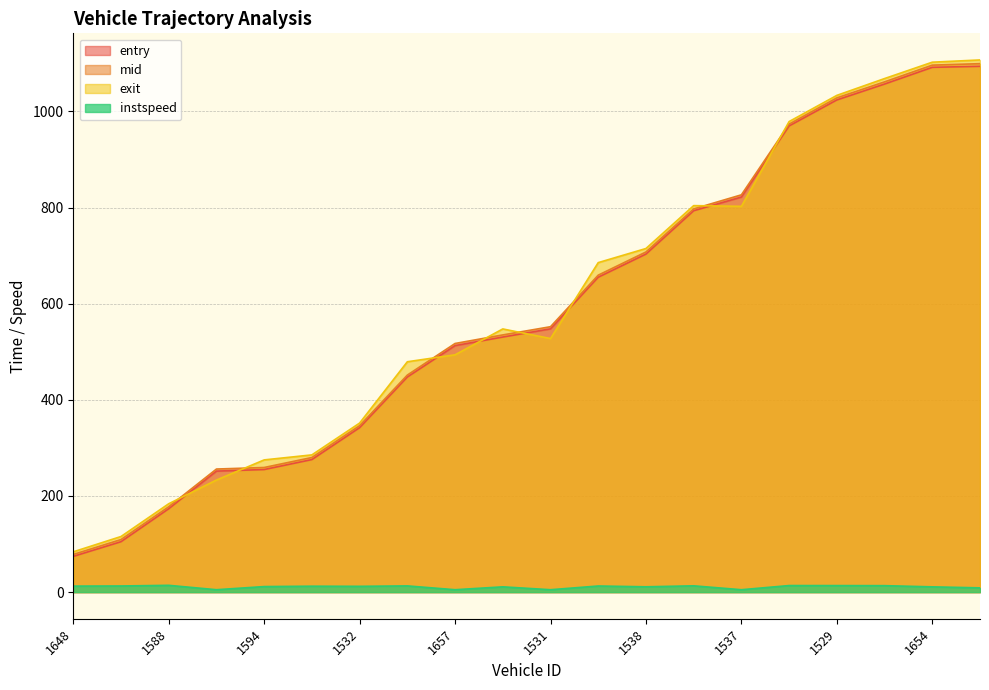

How many categories are shown in the chart?

20